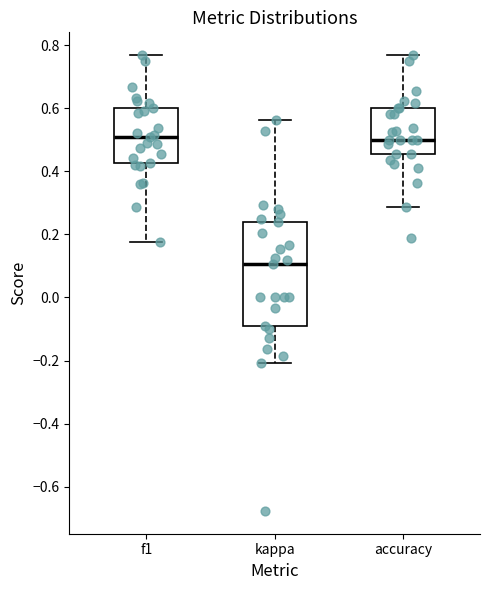

Reading left to right, read every box against the y-axis: the position of its median line, the range the box covers, and the ends of its whiskers. The values are not printed on the chart, so give them approximately, as read against the axis.

f1: median 0.50, box 0.42 to 0.60, whiskers 0.18 to 0.76
kappa: median 0.10, box -0.10 to 0.24, whiskers -0.20 to 0.56
accuracy: median 0.50, box 0.46 to 0.60, whiskers 0.28 to 0.76